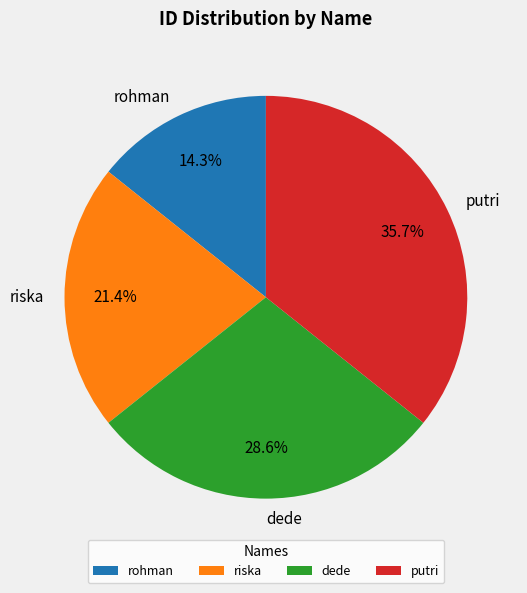

Is there a majority slice in this chart?

No